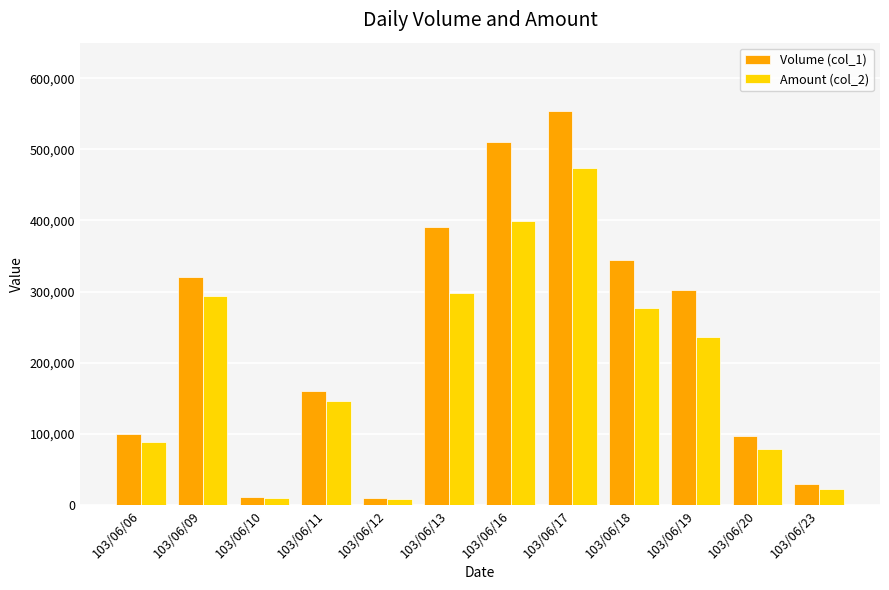

What is the spread (max minus min) of values at 103/06/19?

65420